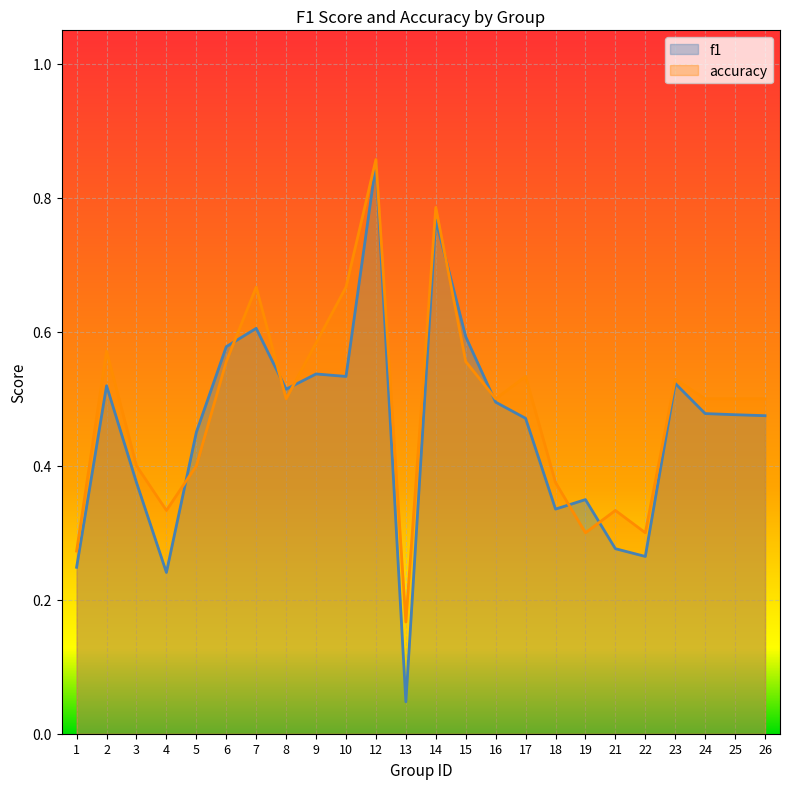

True or false: f1 has more than 2 points higher than both neighbors.

True